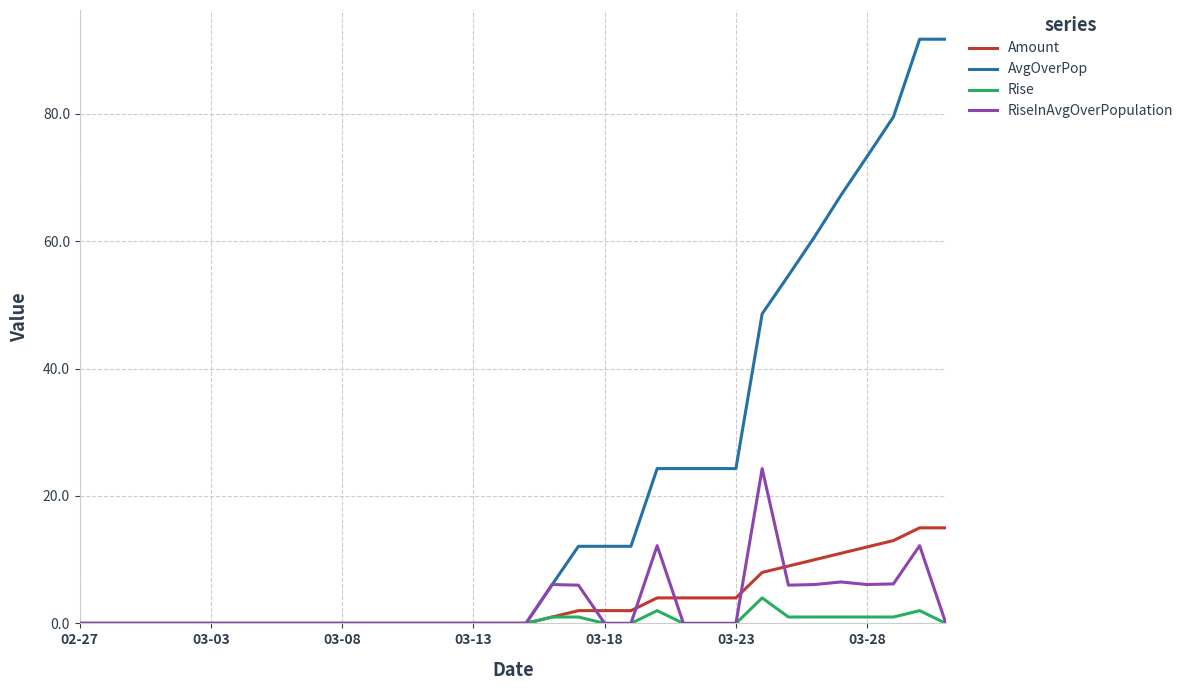

Which series has the largest total across all categories?

AvgOverPop